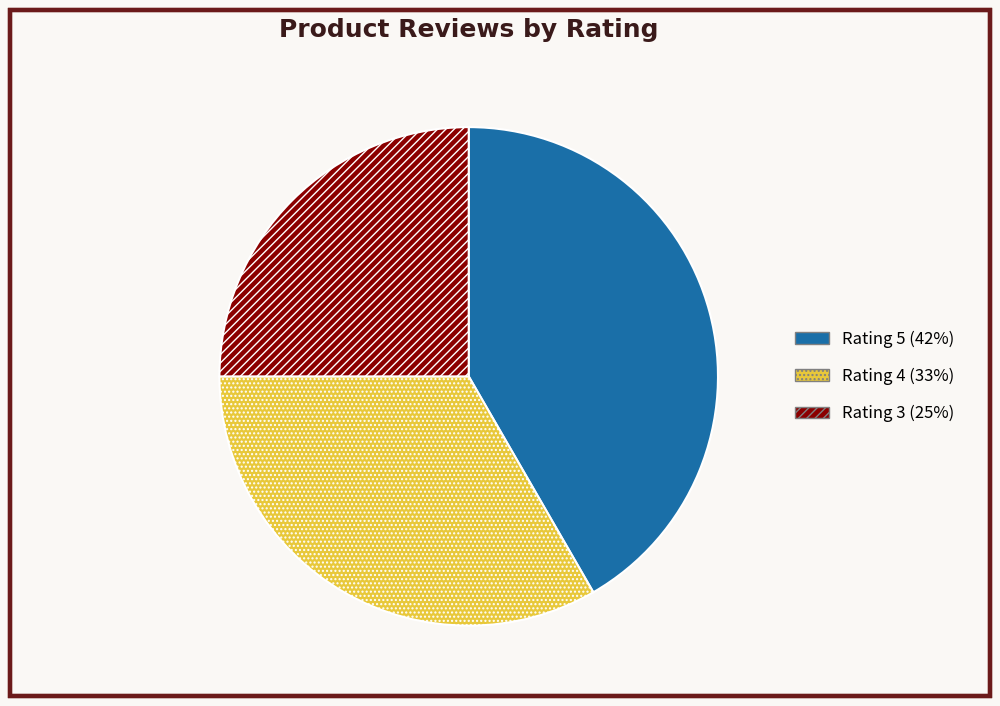

What is the ratio of the value at Rating 4 to the value at Rating 3?

1.3